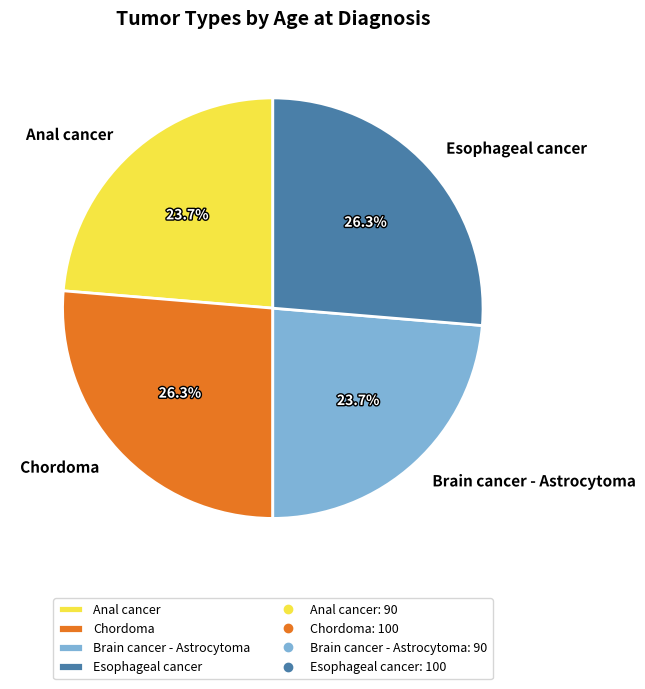

How many slices are in this pie chart?

4